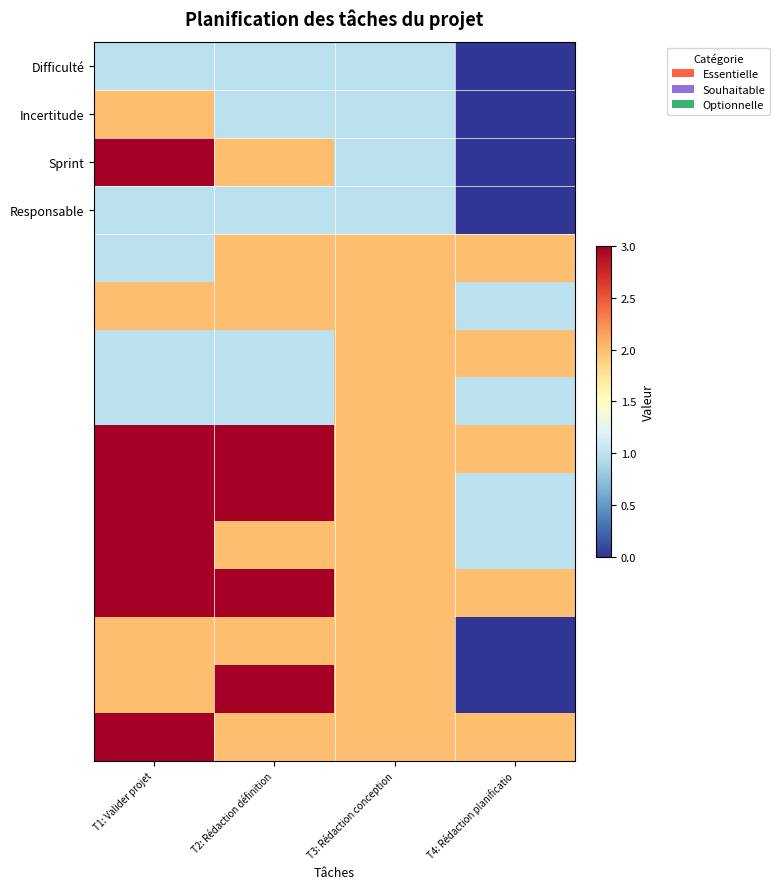

True or false: Incertitude has a value of 1 at T2: Rédaction définition.

True